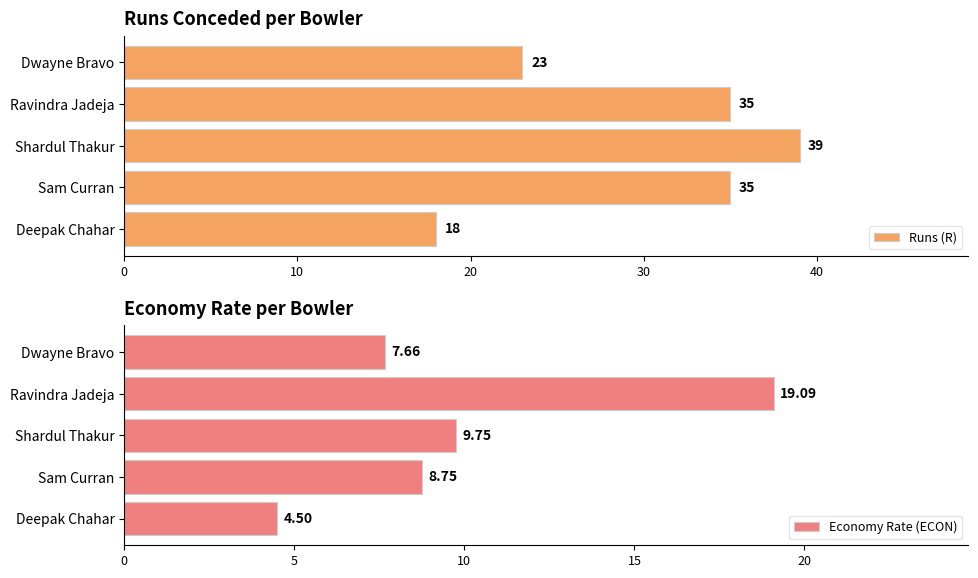

Reading left to right, transcribe all the data shown in this chart.

Runs (R): 18.0	35.0	39.0	35.0	23.0
Economy Rate (ECON): 4.5	8.8	9.8	19.1	7.7